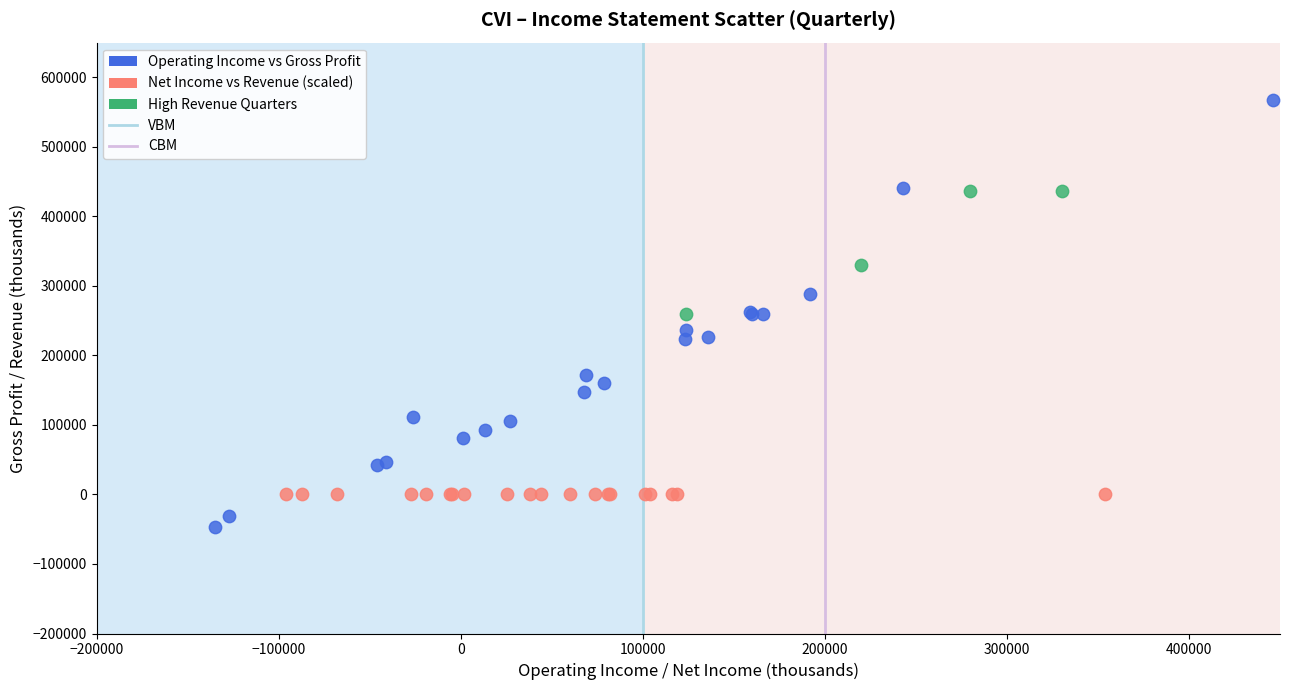

Which series contains the lowest Y value?

Operating Income vs Gross Profit